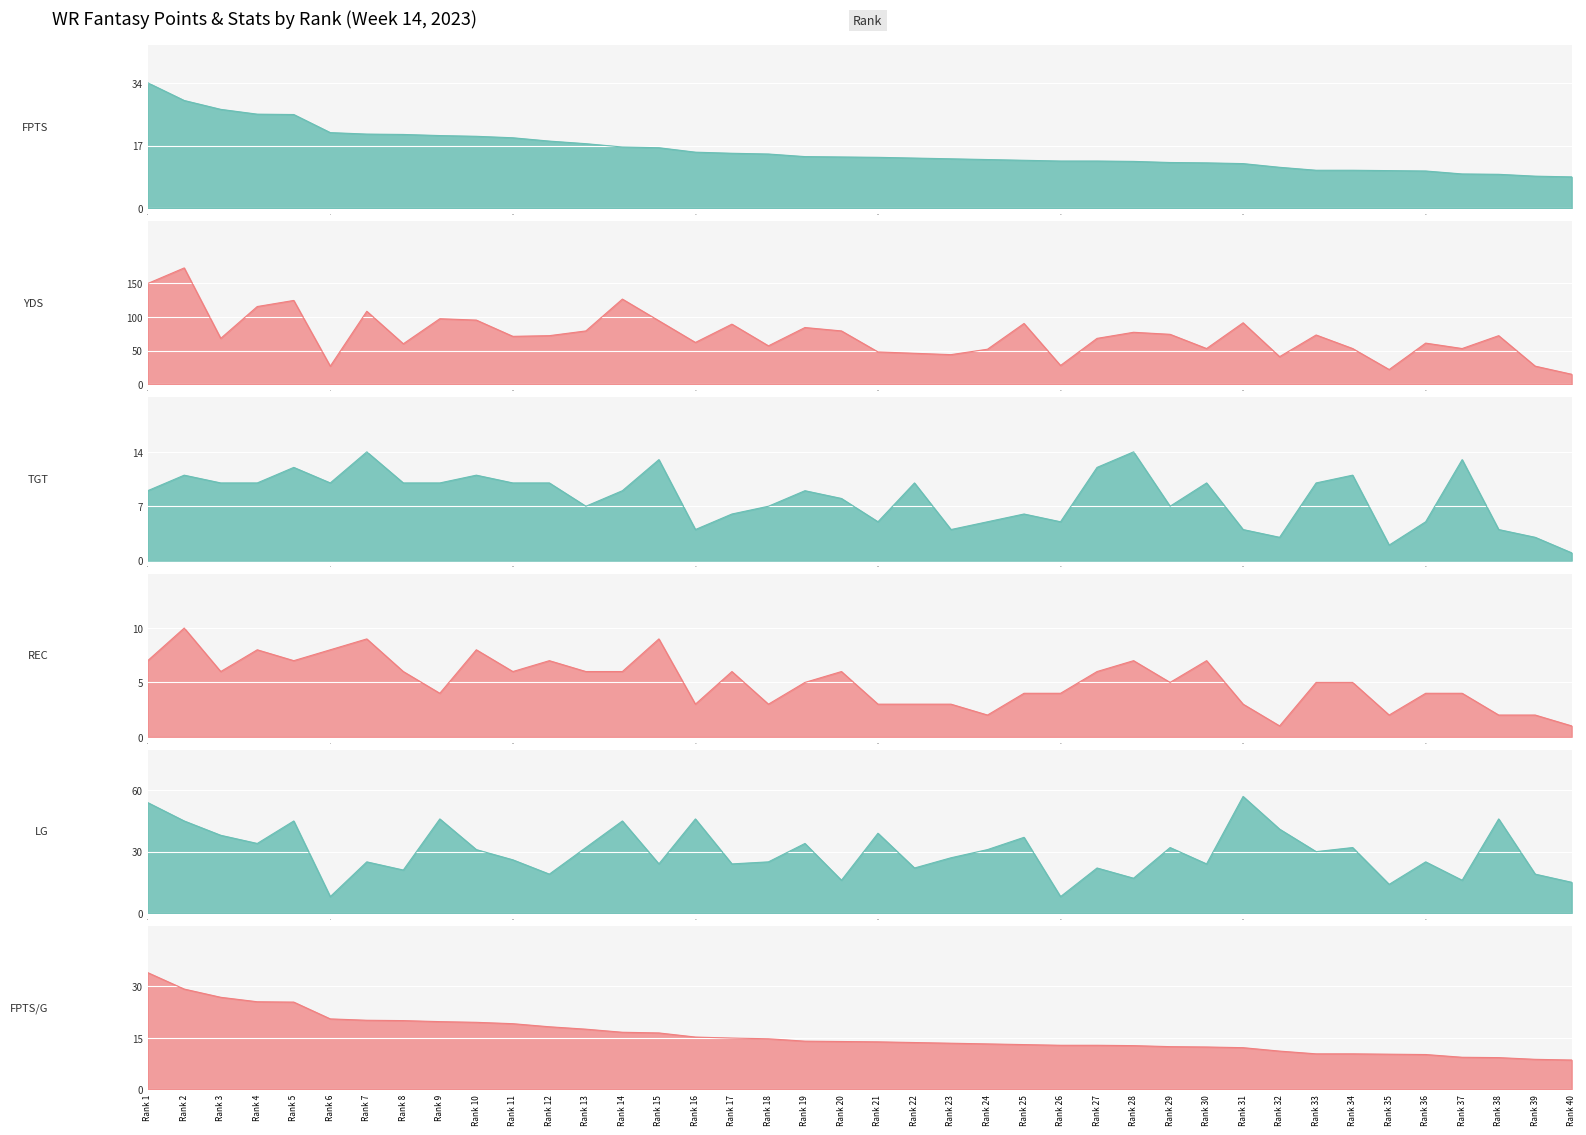

What is the sum of the LG values at 9 and 7?

71.0